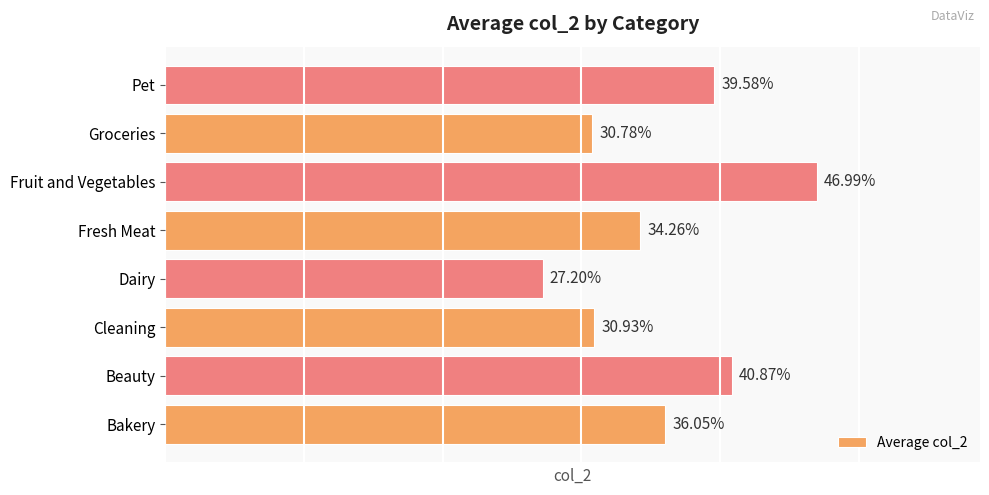

Which has a higher value, Beauty or Bakery?

Beauty